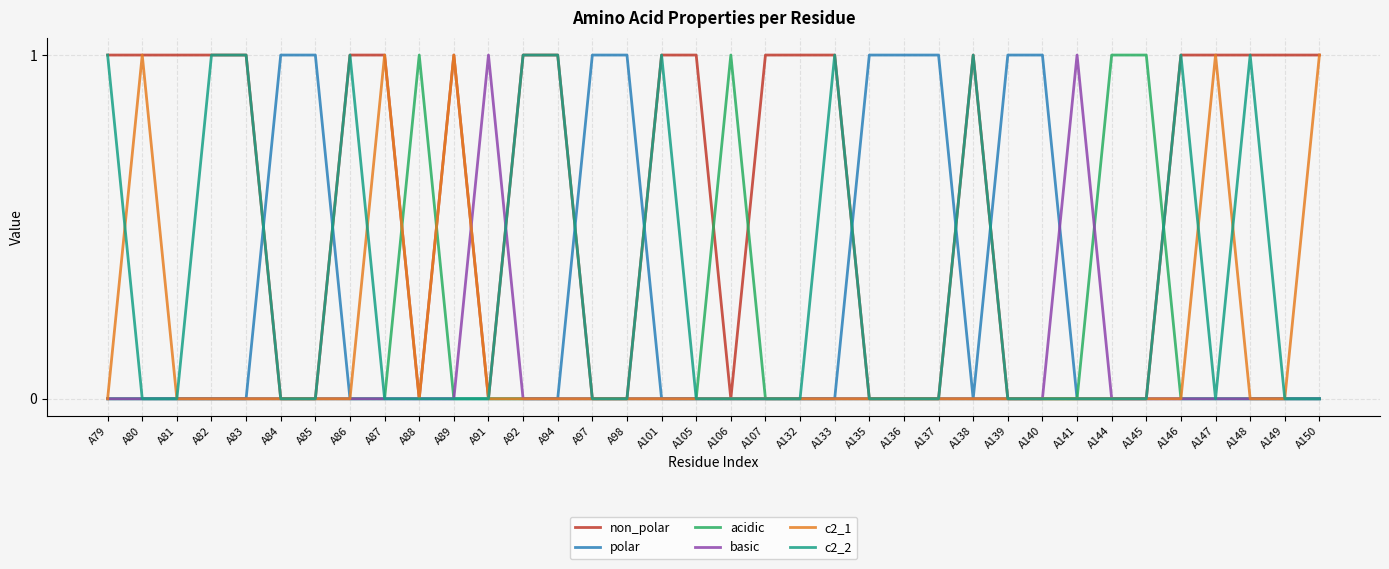

Which series changed the most between A105 and A150?

c2_1